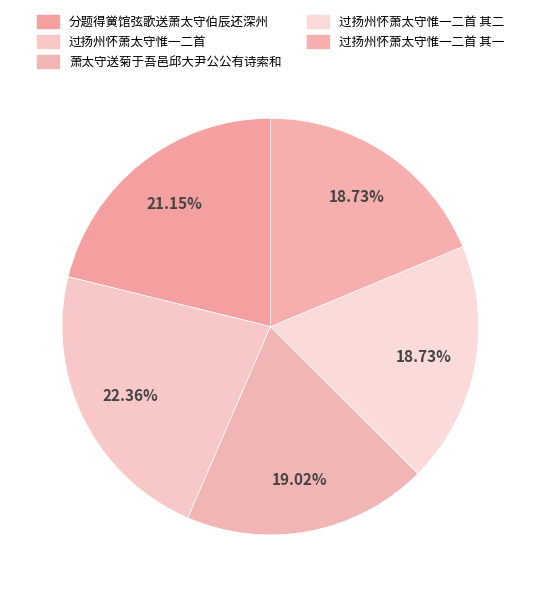

What is the largest slice in the pie chart?

过扬州怀萧太守惟一二首